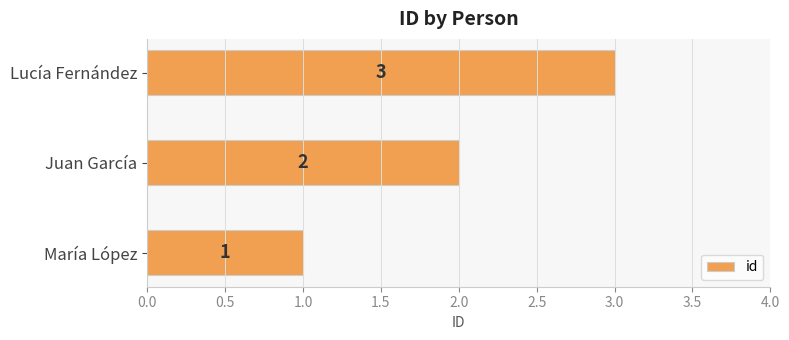

Count the values in the range 1 to 3.

3